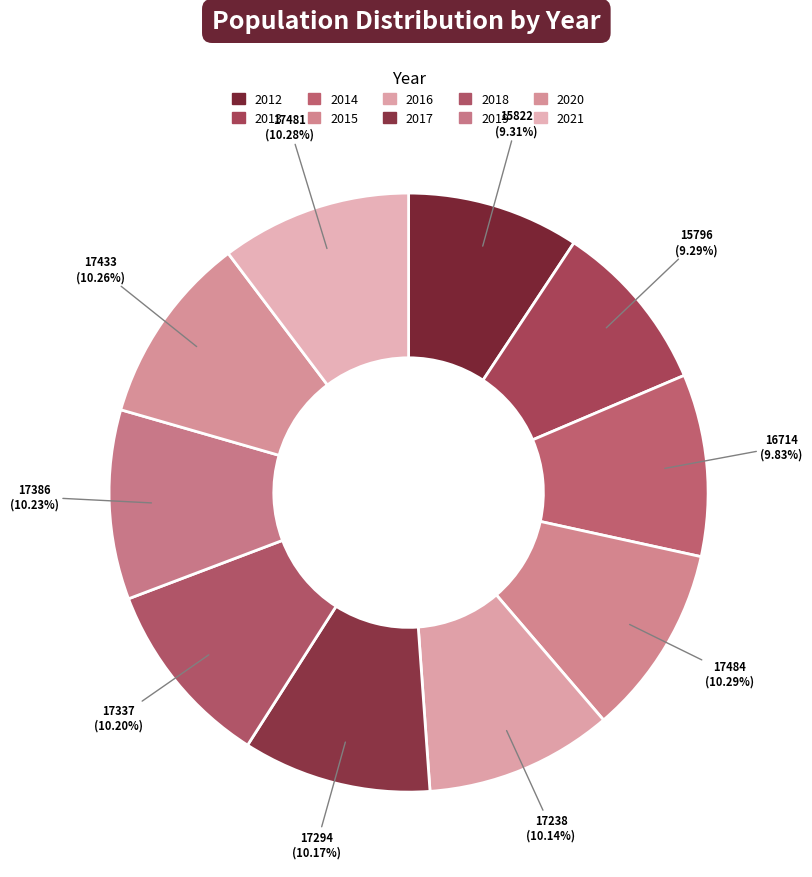

How many slices are in this pie chart?

10